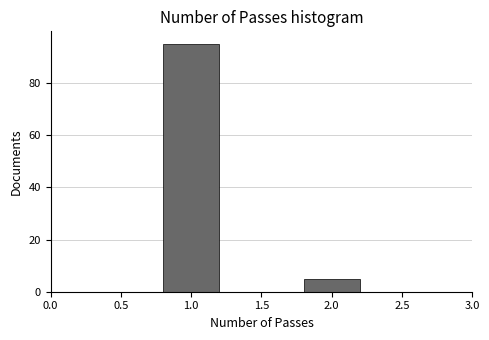

Reading left to right, list all the values displayed in this chart.

95	5